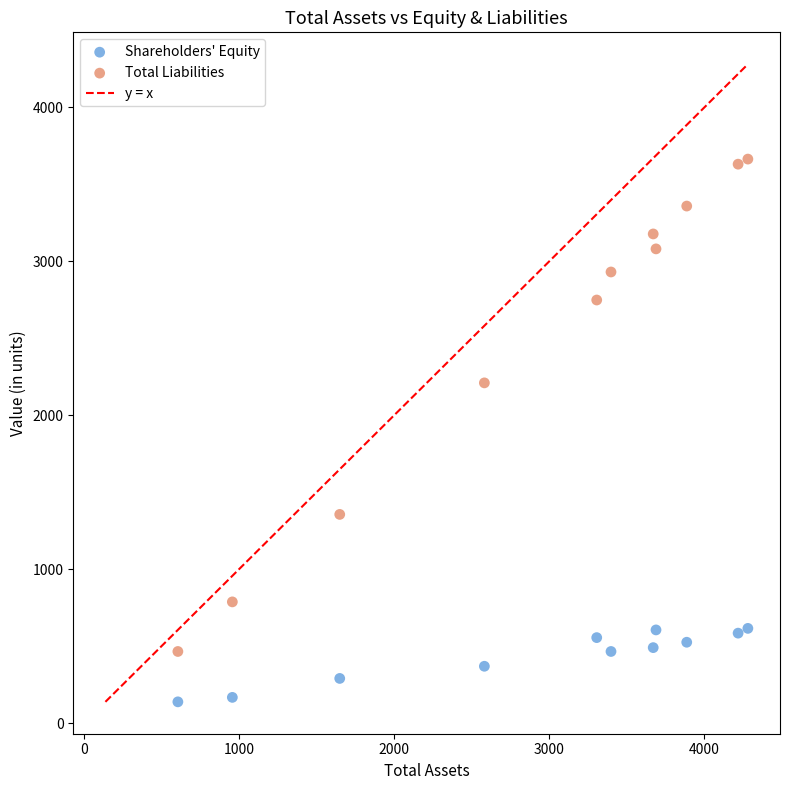

Across all data points, what is the range of Y values (max minus min)?

3524